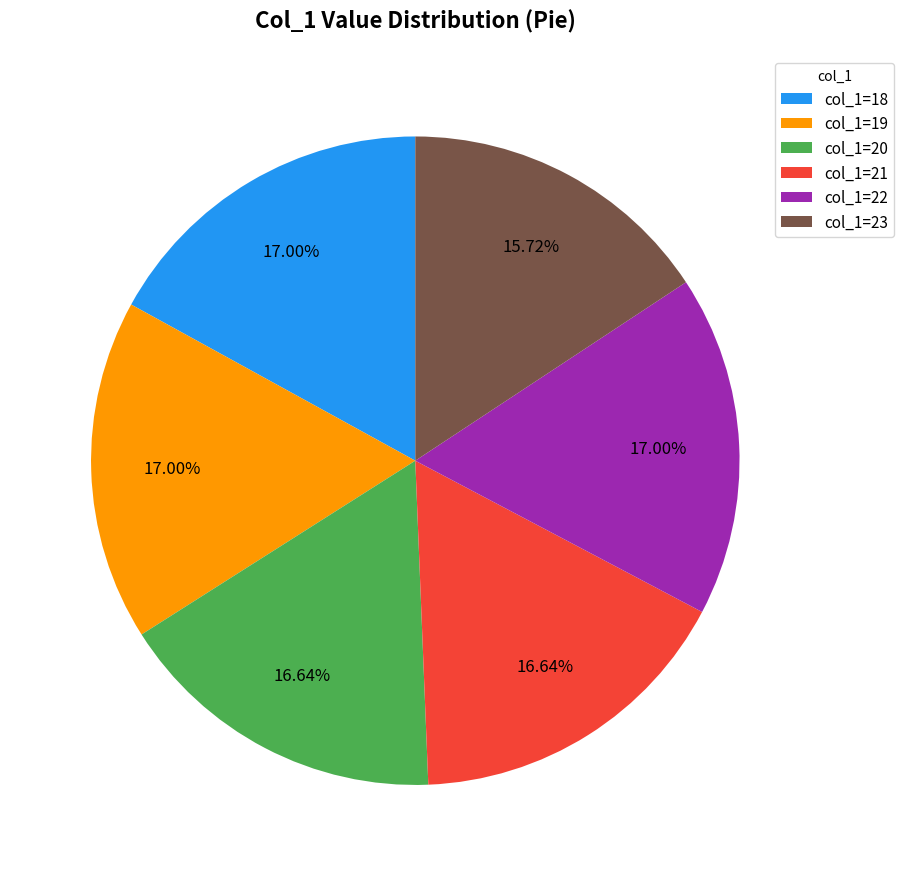

Do col_1=19 and col_1=23 together represent more than half of the pie?

No